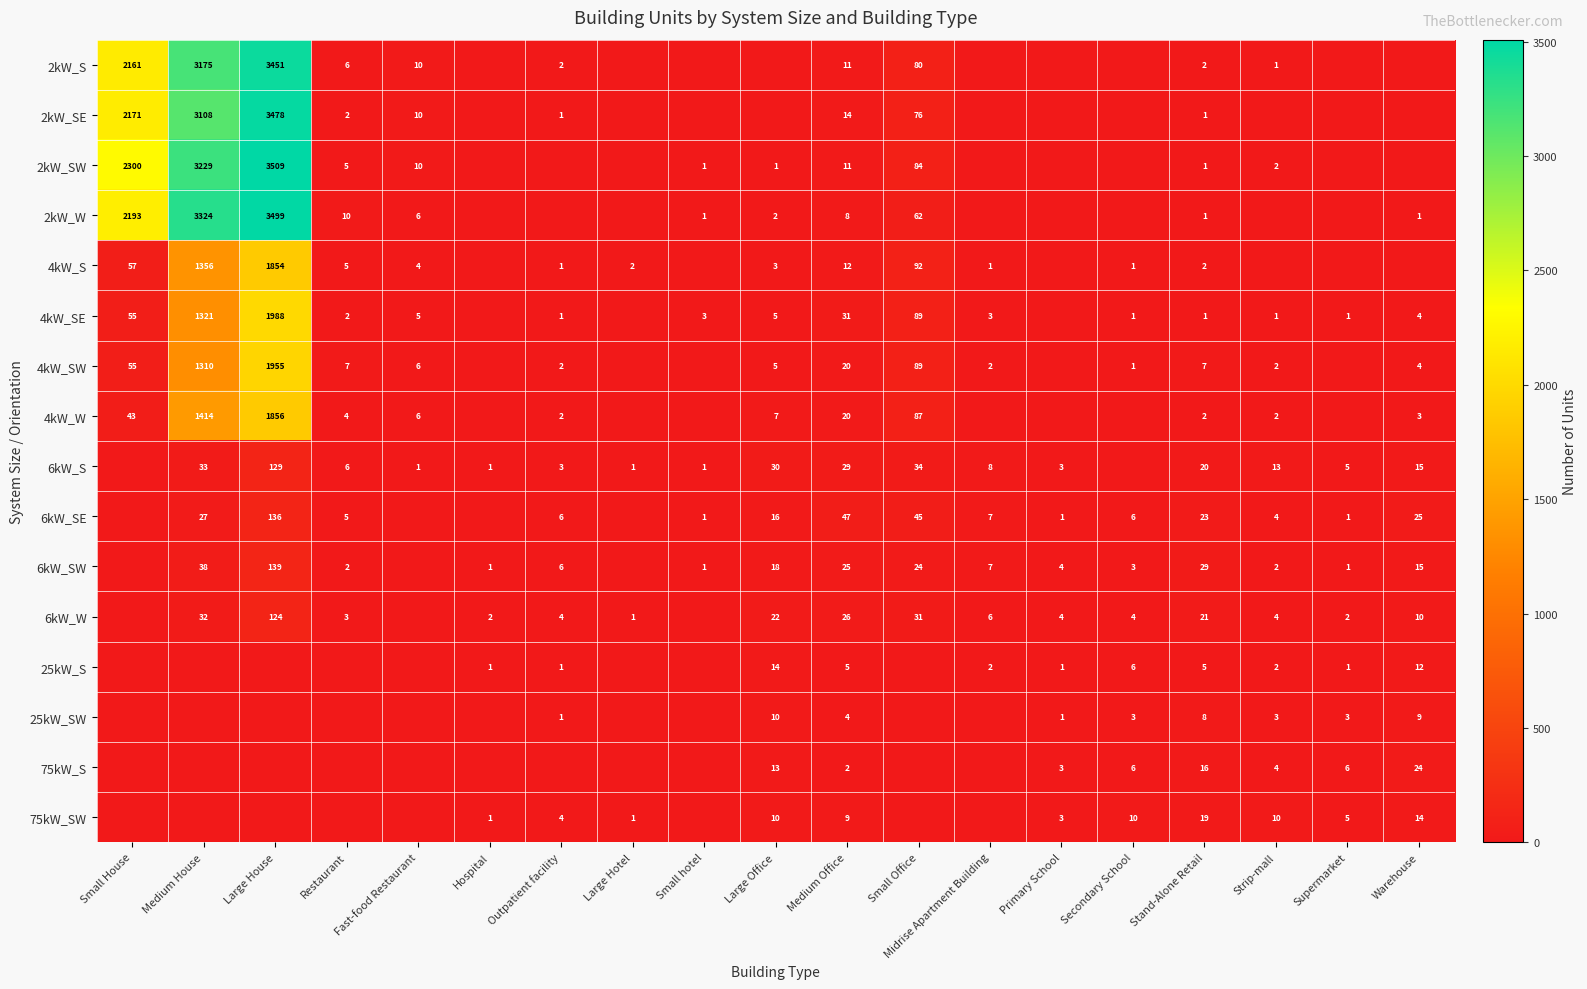

At how many categories does at least one series exceed 1333?

3